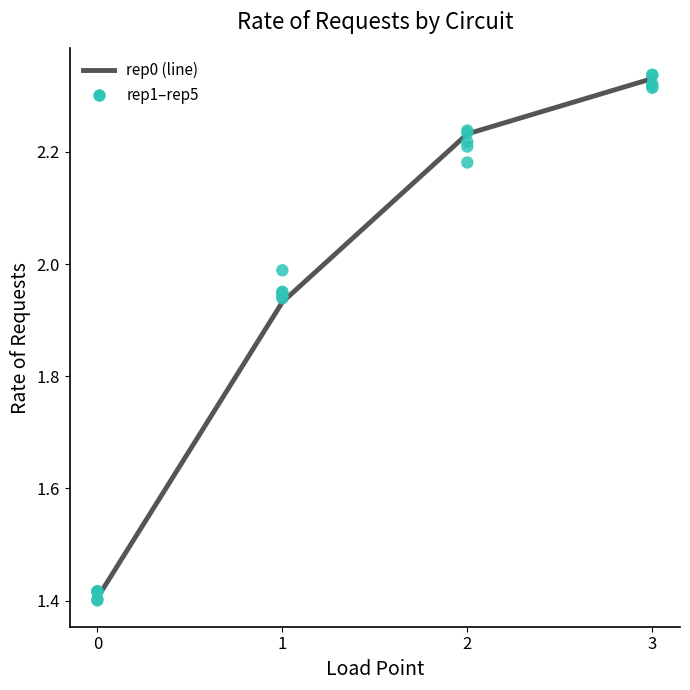

What is the total value across all series at 3?

14.0